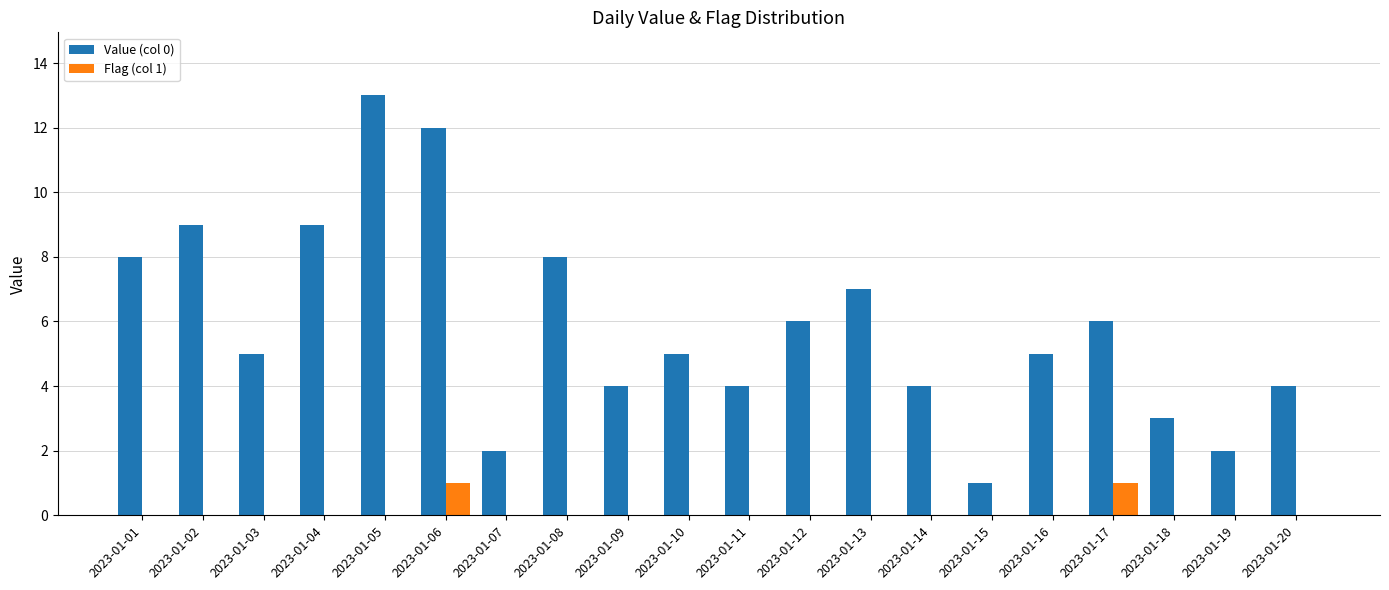

Reading left to right, transcribe all the data shown in this chart.

Value (col 0): 2023-01-01=8	2023-01-02=9	2023-01-03=5	2023-01-04=9	2023-01-05=13	2023-01-06=12	2023-01-07=2	2023-01-08=8	2023-01-09=4	2023-01-10=5	2023-01-11=4	2023-01-12=6	2023-01-13=7	2023-01-14=4	2023-01-15=1	2023-01-16=5	2023-01-17=6	2023-01-18=3	2023-01-19=2	2023-01-20=4
Flag (col 1): 2023-01-01=0	2023-01-02=0	2023-01-03=0	2023-01-04=0	2023-01-05=0	2023-01-06=1	2023-01-07=0	2023-01-08=0	2023-01-09=0	2023-01-10=0	2023-01-11=0	2023-01-12=0	2023-01-13=0	2023-01-14=0	2023-01-15=0	2023-01-16=0	2023-01-17=1	2023-01-18=0	2023-01-19=0	2023-01-20=0